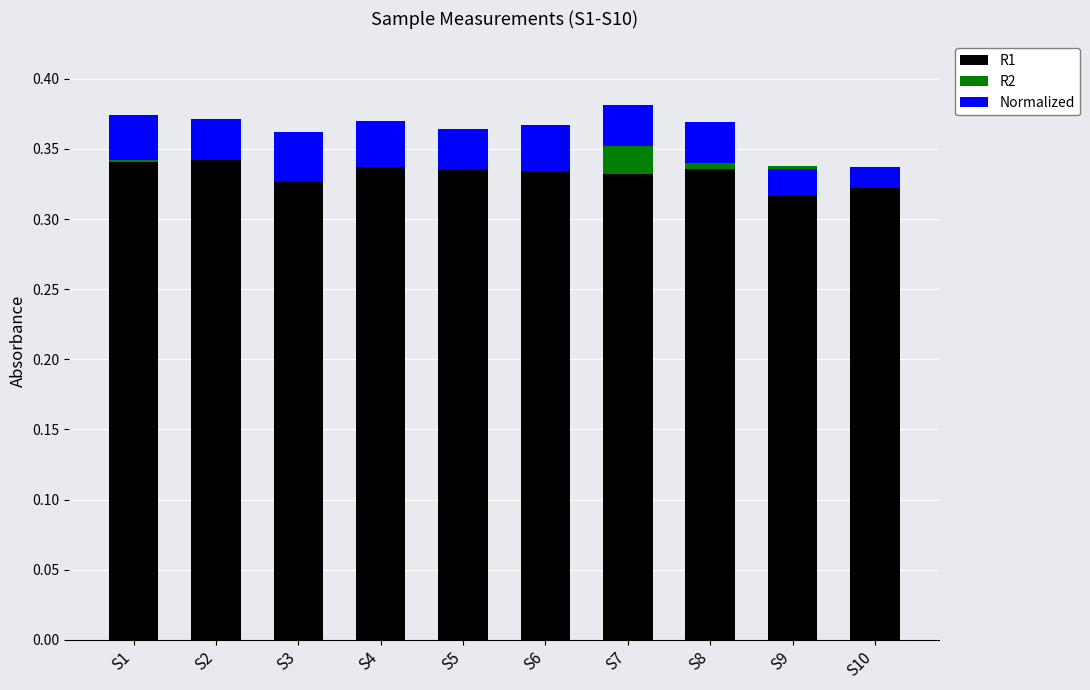

List the series in order of their peak value, highest first.

R1, Normalized, R2